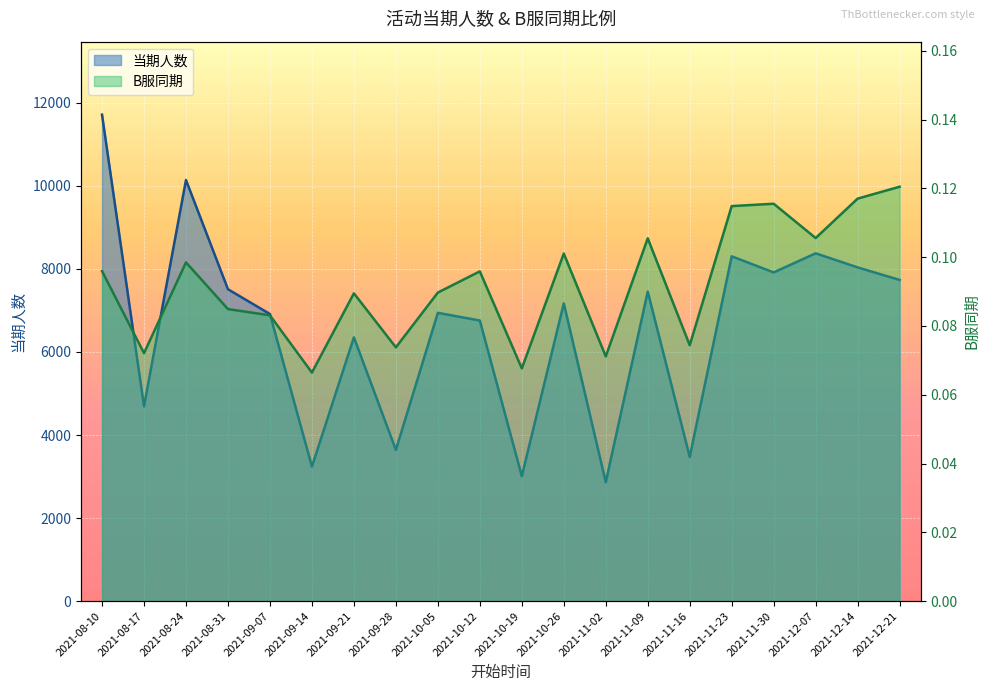

True or false: B服同期 and 当期人数 intersect in this chart.

False